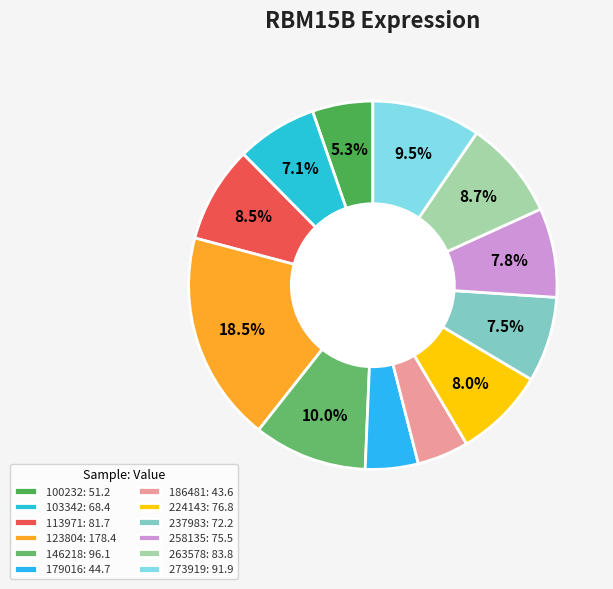

How many segments does this pie chart have?

12